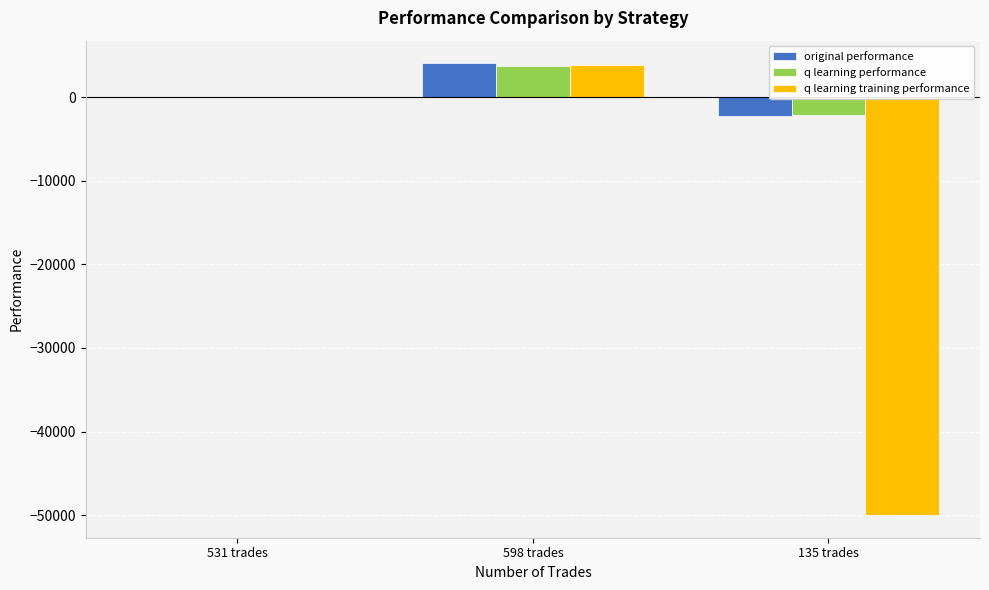

Count the number of categories in the chart.

3